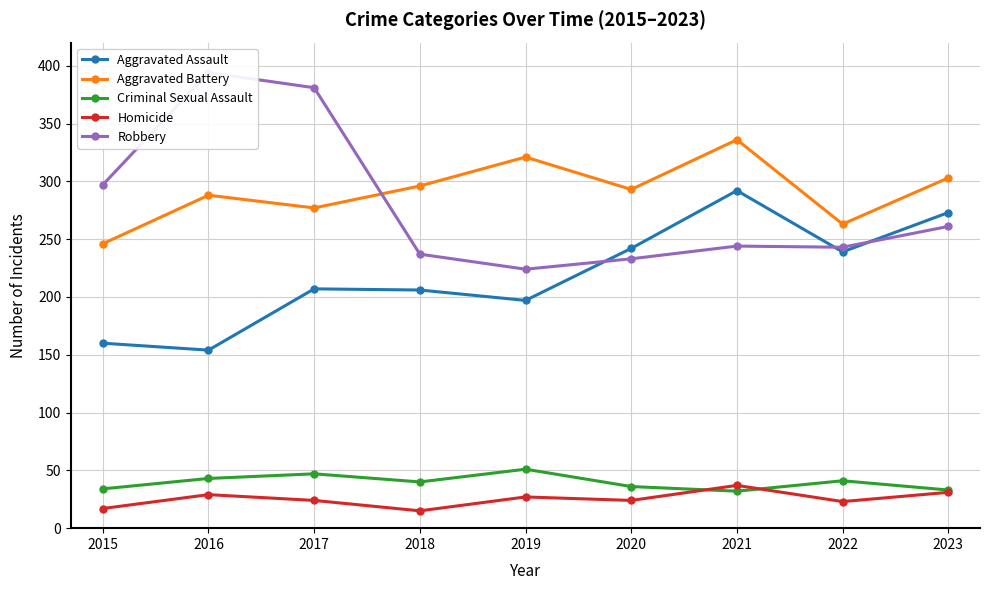

Reading left to right, what are all the values shown in this chart?

Aggravated Assault: 2015=160	2016=154	2017=207	2018=206	2019=197	2020=242	2021=292	2022=239	2023=273
Aggravated Battery: 2015=246	2016=288	2017=277	2018=296	2019=321	2020=293	2021=336	2022=263	2023=303
Criminal Sexual Assault: 2015=34	2016=43	2017=47	2018=40	2019=51	2020=36	2021=32	2022=41	2023=33
Homicide: 2015=17	2016=29	2017=24	2018=15	2019=27	2020=24	2021=37	2022=23	2023=31
Robbery: 2015=297	2016=394	2017=381	2018=237	2019=224	2020=233	2021=244	2022=243	2023=261